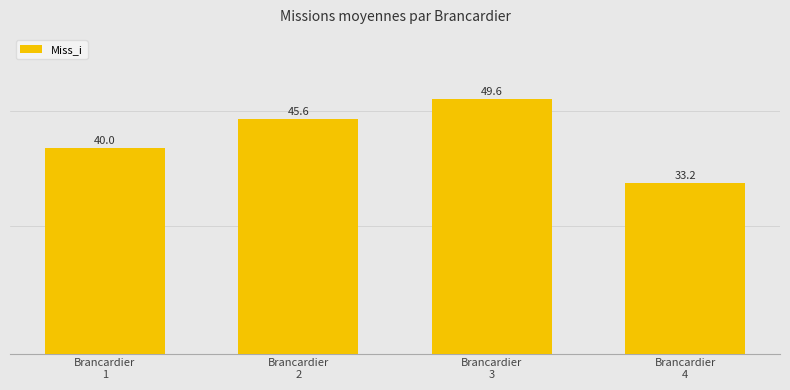

Is it true that the value at Brancardier
3 is 11.8?

False